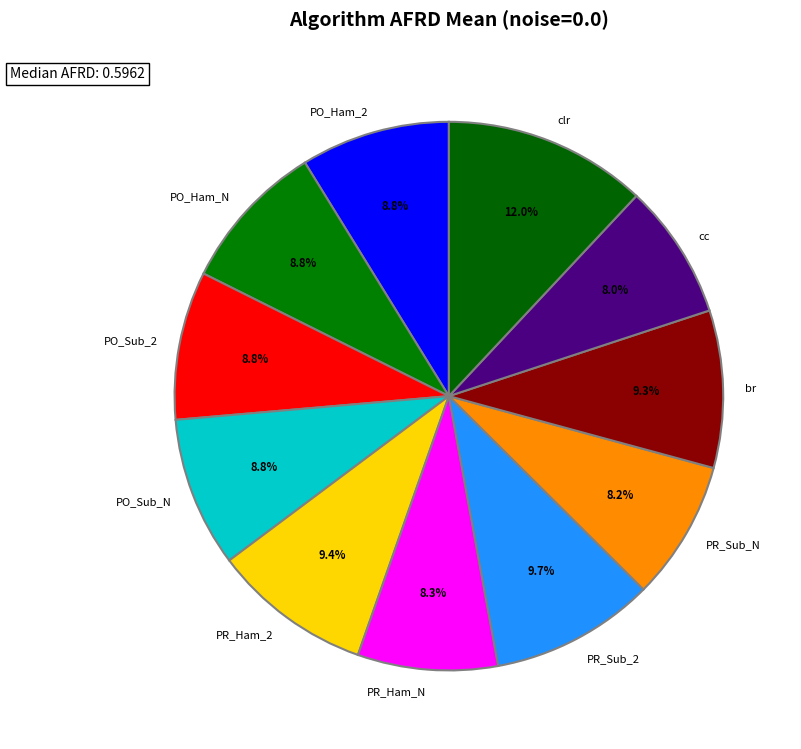

How many segments does this pie chart have?

11